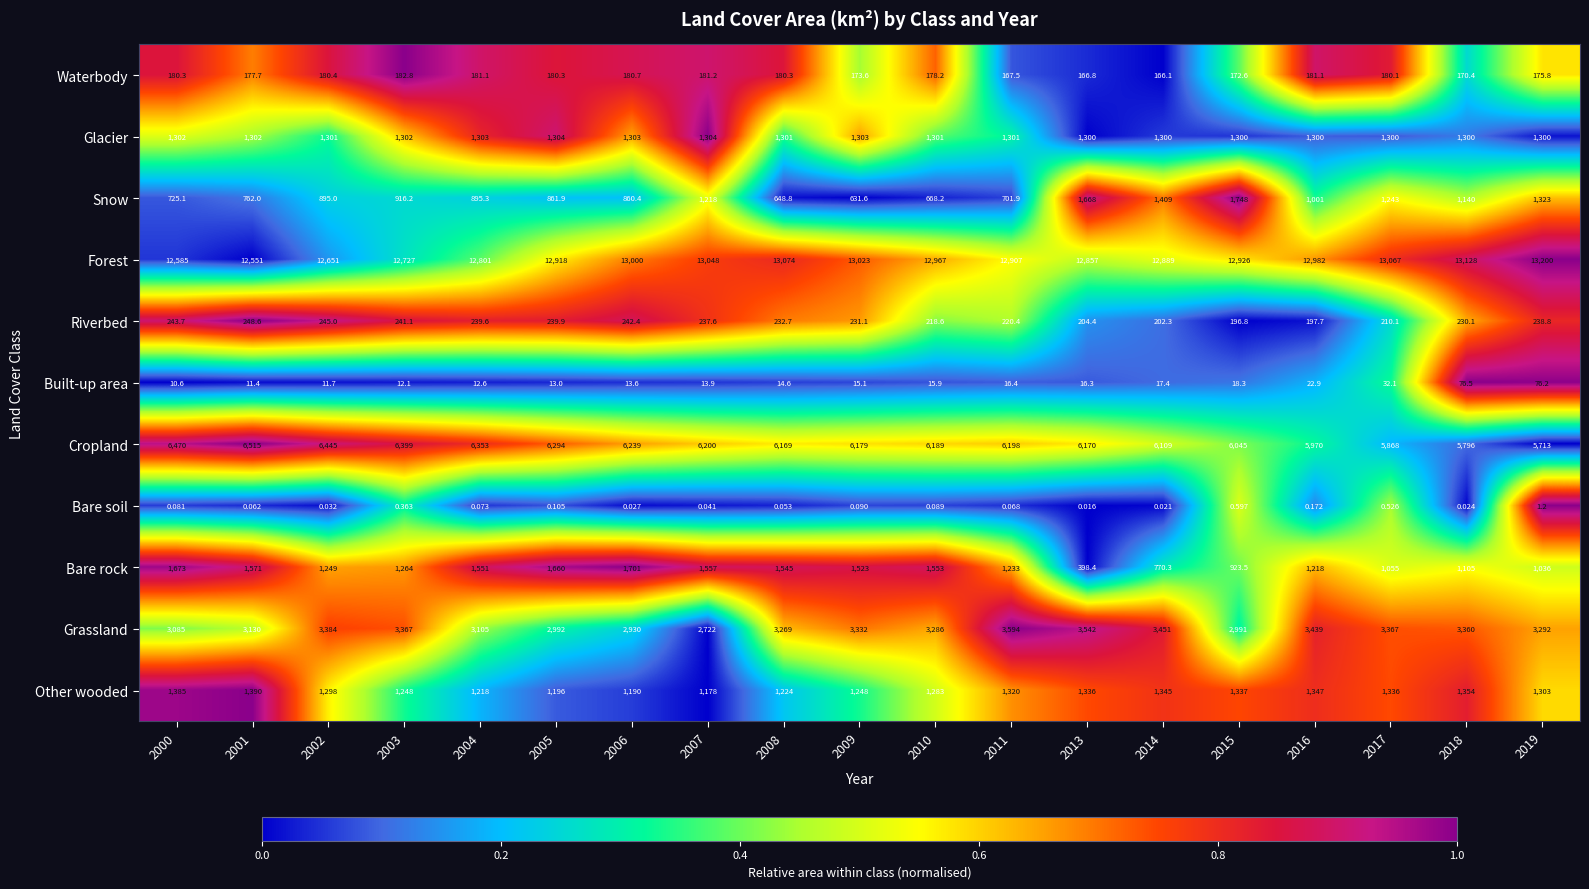

Is the value of Built-up area at 2018 greater than the value of Forest at 2018?

No